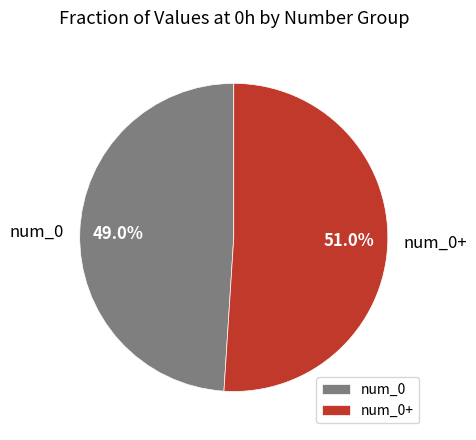

Count the number of slices in the pie.

2